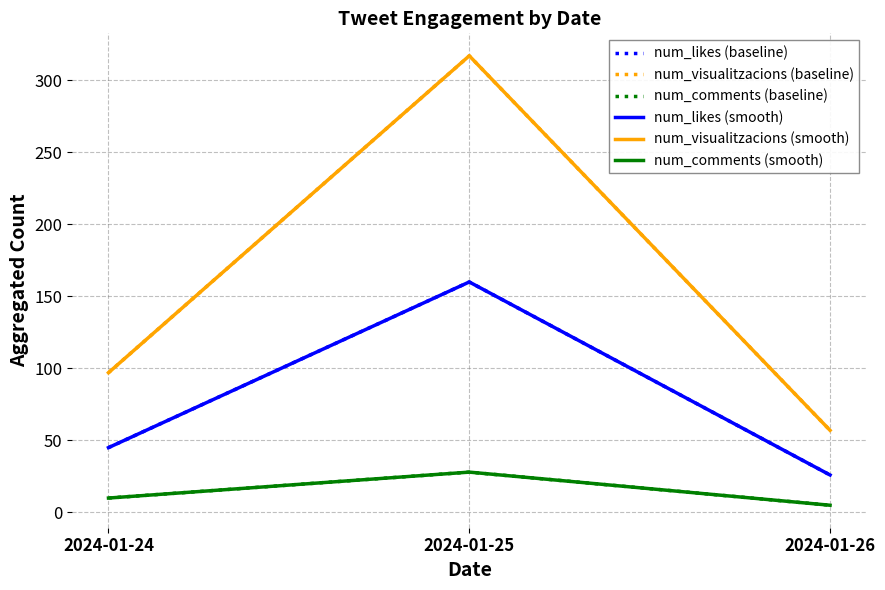

Does the chart display data point markers on the line(s)?

No